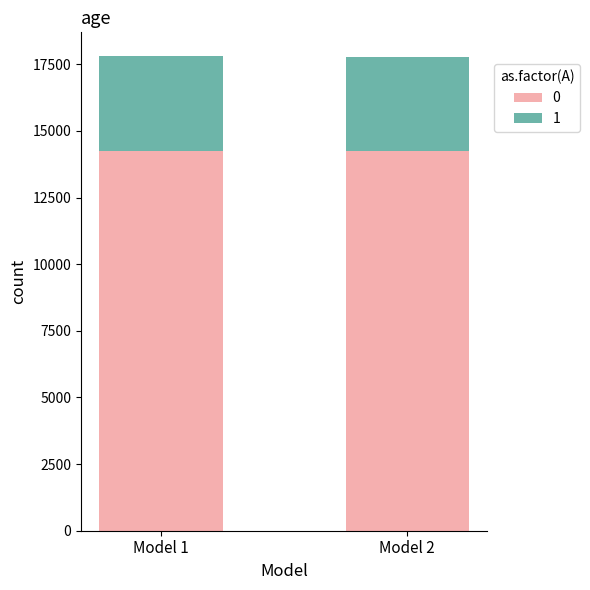

What is the average value of the 0 series?

14231.5